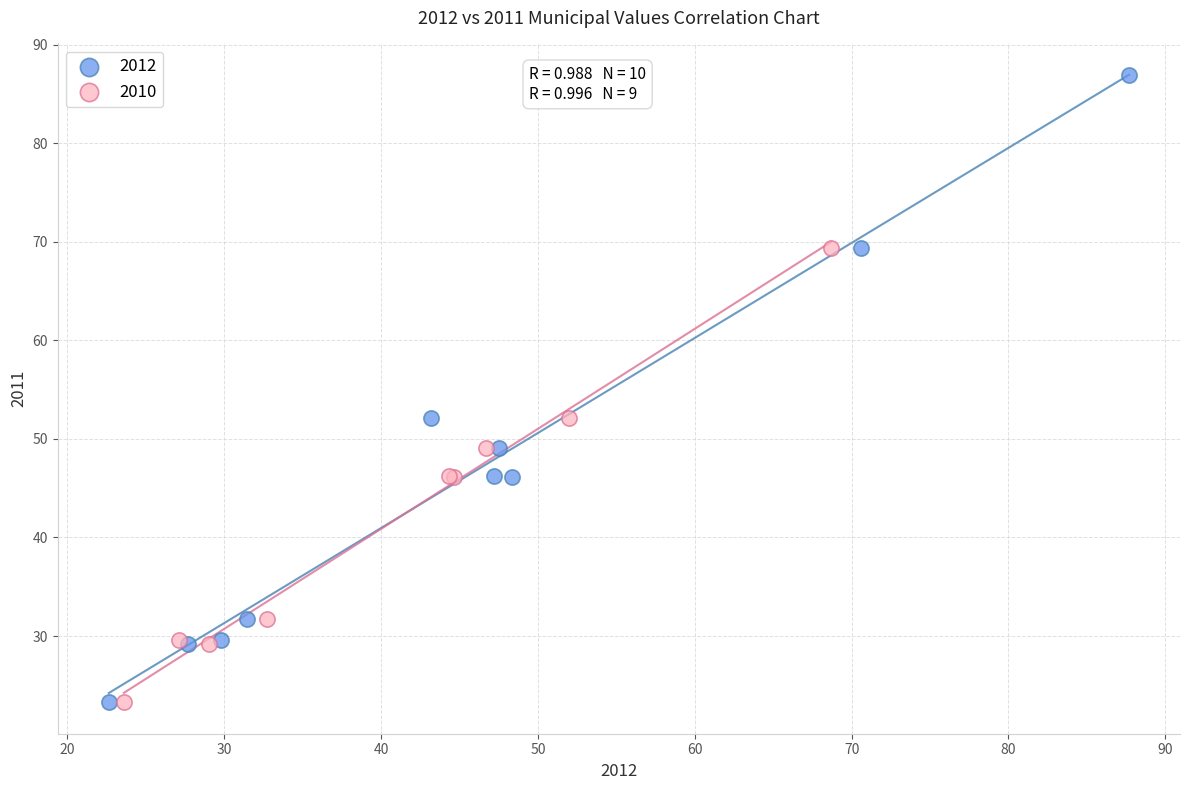

Which series contains the highest Y value?

2012